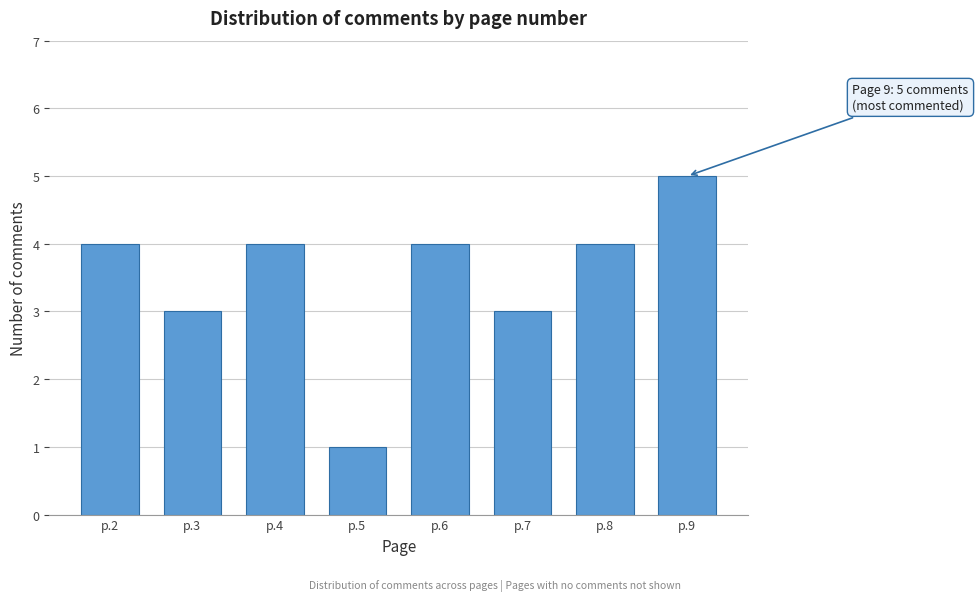

Reading right to left, extract all data points from this chart.

5	4	3	4	1	4	3	4